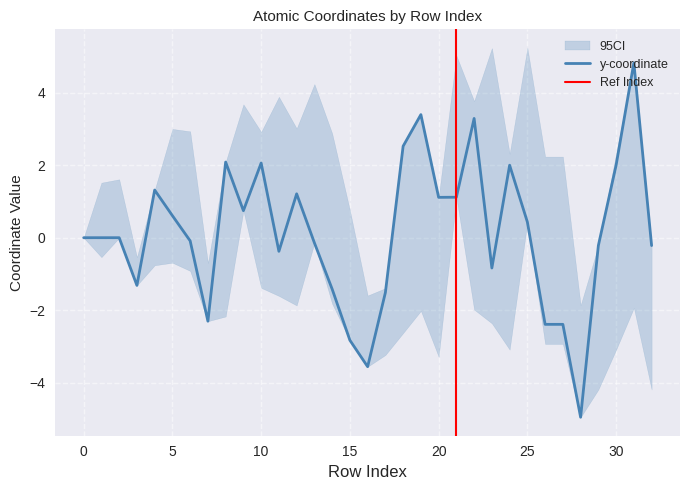

Is it true that x equals -5.9 at 0?

False